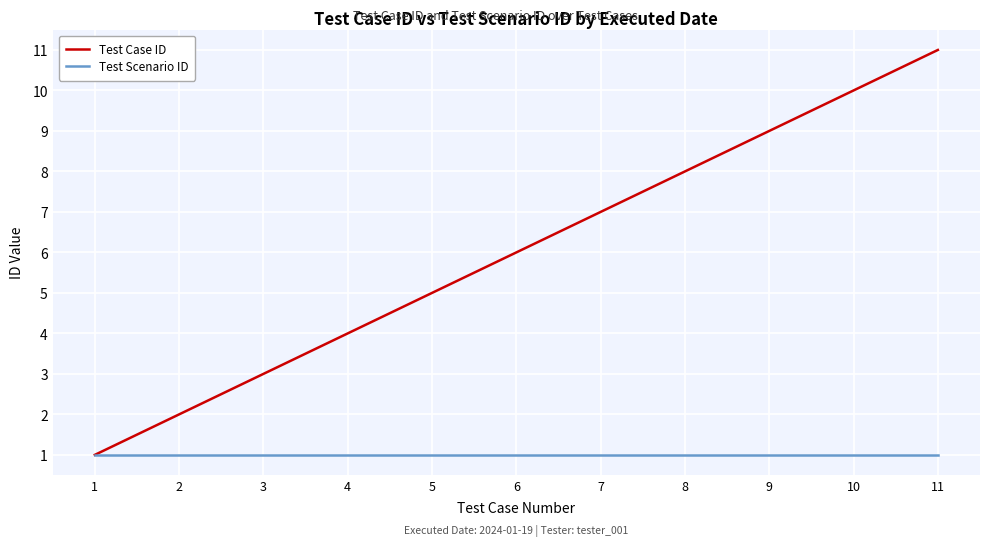

Is it true that Test Case ID equals 10 at 10?

True